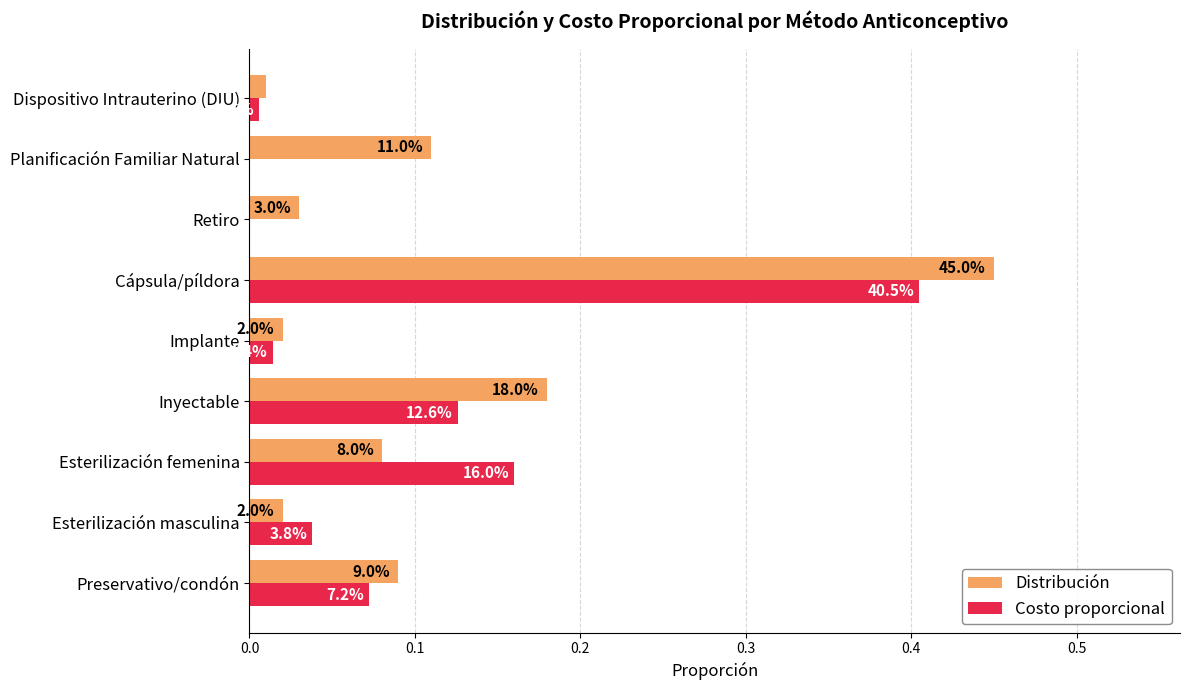

What is the greatest value displayed?

0.5